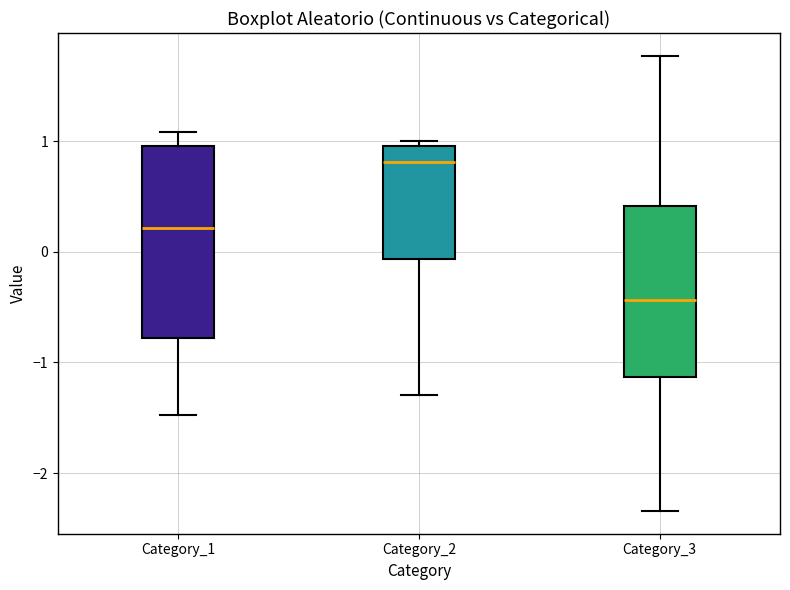

Reading left to right, read every box against the y-axis: the position of its median line, the range the box covers, and the ends of its whiskers. The values are not printed on the chart, so give them approximately, as read against the axis.

Category_1: median 0.2, box -0.8 to 1.0, whiskers -1.5 to 1.1
Category_2: median 0.8, box -0.1 to 1.0, whiskers -1.3 to 1.0 (just above the box's upper edge)
Category_3: median -0.4, box -1.1 to 0.4, whiskers -2.3 to 1.8